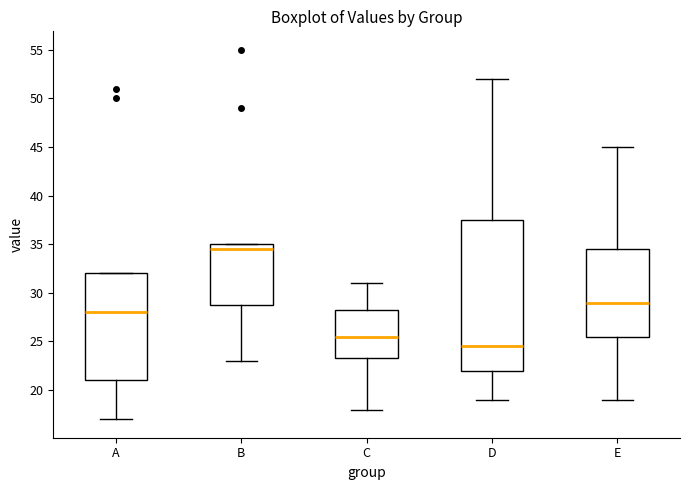

Reading left to right, read every box against the y-axis: the position of its median line, the range the box covers, and the ends of its whiskers. The values are not printed on the chart, so give them approximately, as read against the axis.

A: median 28.0, box 21.0 to 32.0, whiskers 17.0 to 32.0
B: median 34.5, box 29.0 to 35.0, whiskers 23.0 to 35.0
C: median 25.5, box 23.5 to 28.5, whiskers 18.0 to 31.0
D: median 24.5, box 22.0 to 37.5, whiskers 19.0 to 52.0
E: median 29.0, box 25.5 to 34.5, whiskers 19.0 to 45.0